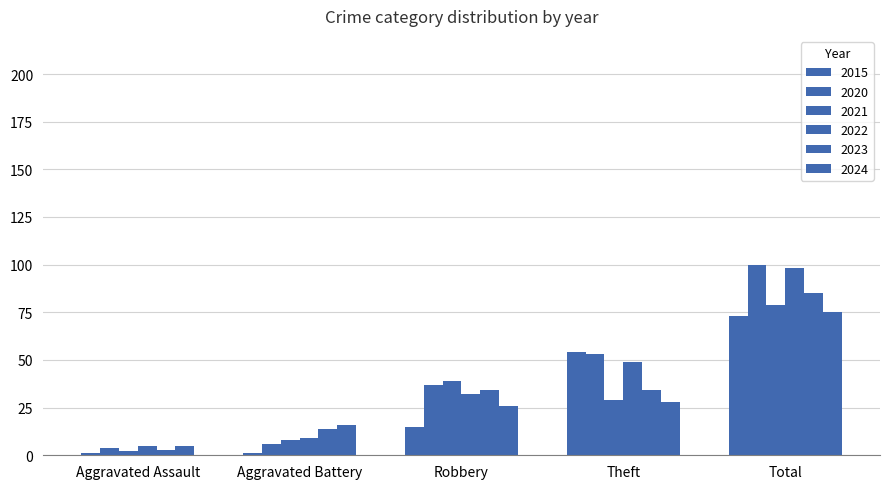

What is the maximum value for 2021?

79